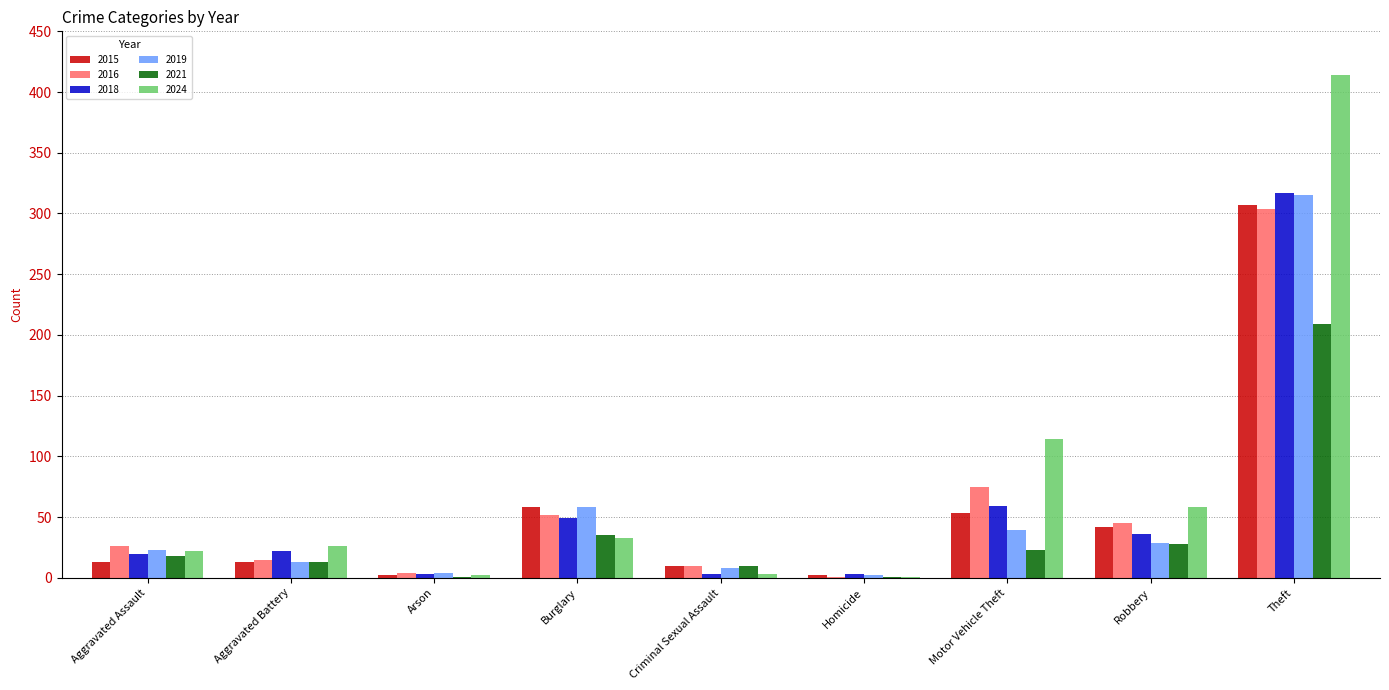

Between Aggravated Battery and Robbery, which series saw the biggest shift?

2024